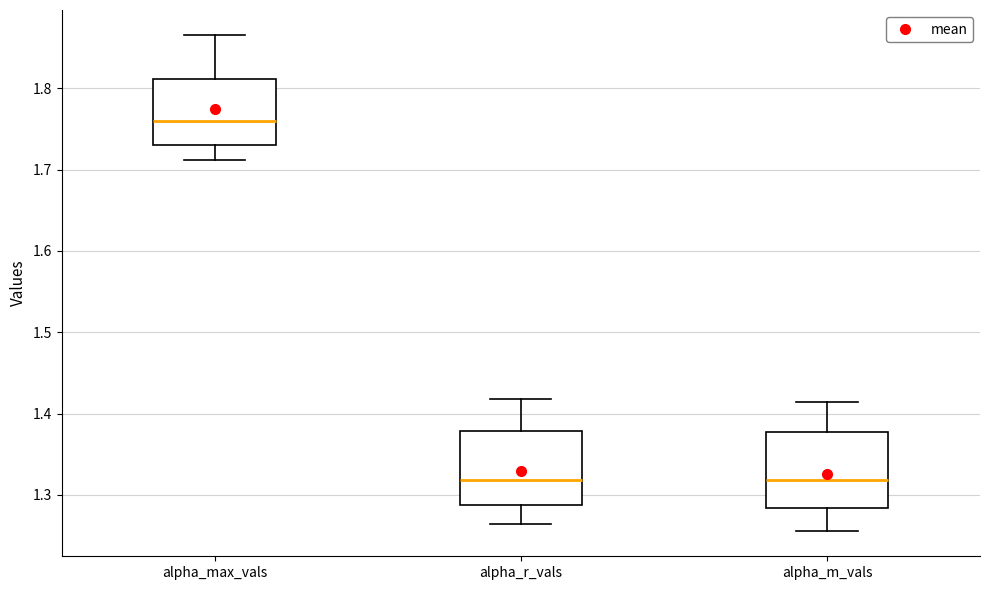

Which box has the highest median line?

alpha_max_vals